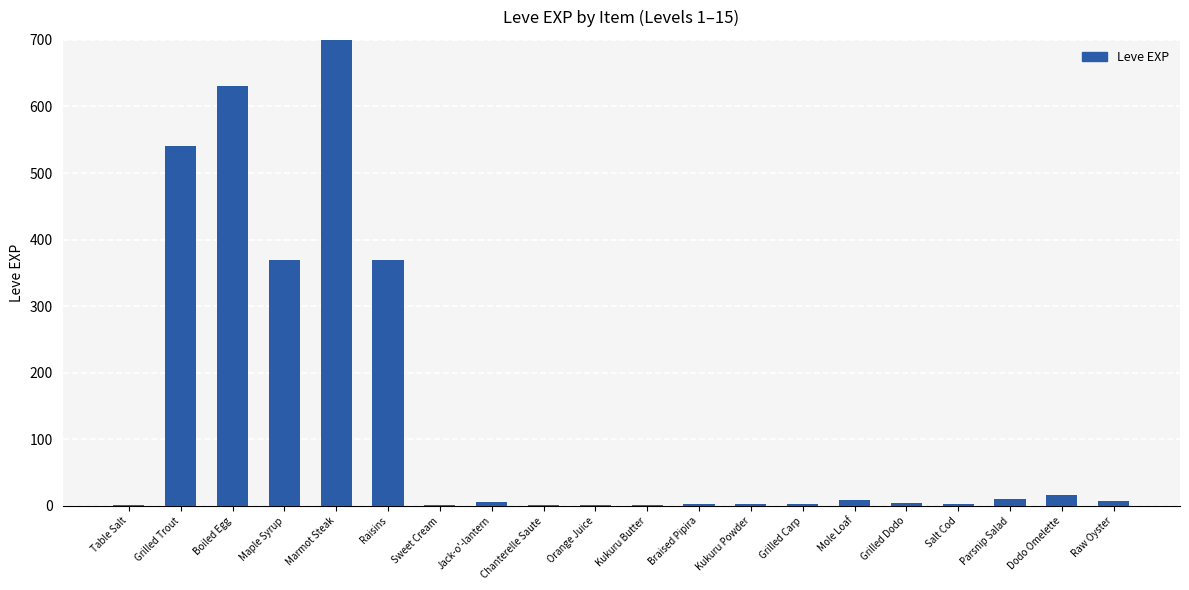

What is the difference between the second highest and minimum values?

629